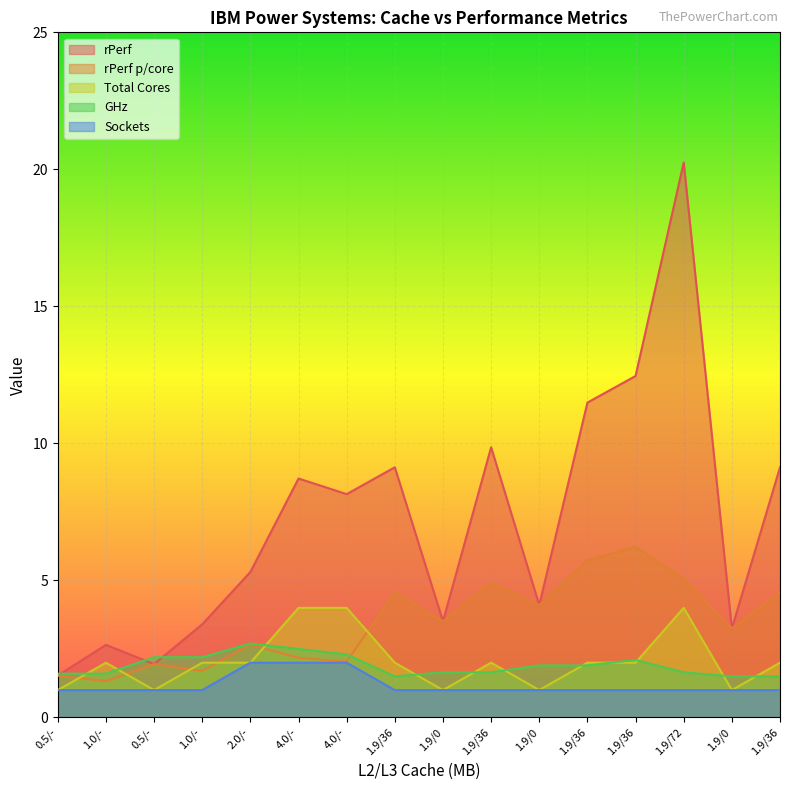

Reading left to right, list all the values displayed in this chart.

rPerf: 1.5	2.6	1.9	3.4	5.3	8.7	8.2	9.1	3.5	9.9	4.1	11.5	12.5	20.2	3.2	9.1
rPerf p/core: 1.5	1.3	1.9	1.7	2.7	2.2	2.0	4.6	3.5	4.9	4.1	5.7	6.2	5.1	3.2	4.6
Total Cores: 1.0	2.0	1.0	2.0	2.0	4.0	4.0	2.0	1.0	2.0	1.0	2.0	2.0	4.0	1.0	2.0
GHz: 1.6	1.6	2.2	2.2	2.7	2.5	2.3	1.5	1.6	1.6	1.9	1.9	2.1	1.6	1.5	1.5
Sockets: 1.0	1.0	1.0	1.0	2.0	2.0	2.0	1.0	1.0	1.0	1.0	1.0	1.0	1.0	1.0	1.0